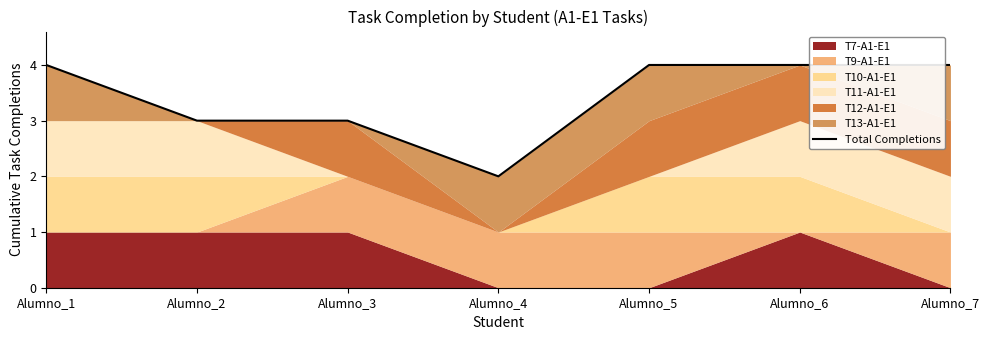

Does the chart display data point markers on the line(s)?

No